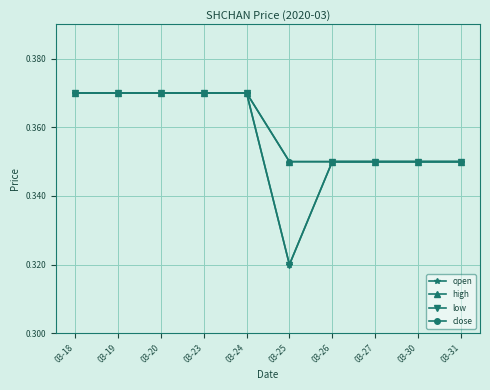

What is the average value of the open series?

0.4